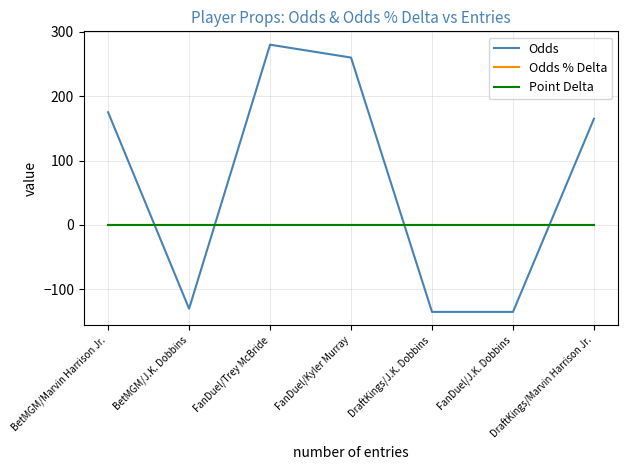

Between BetMGM/Marvin Harrison Jr. and DraftKings/Marvin Harrison Jr., which series saw the biggest shift?

Odds